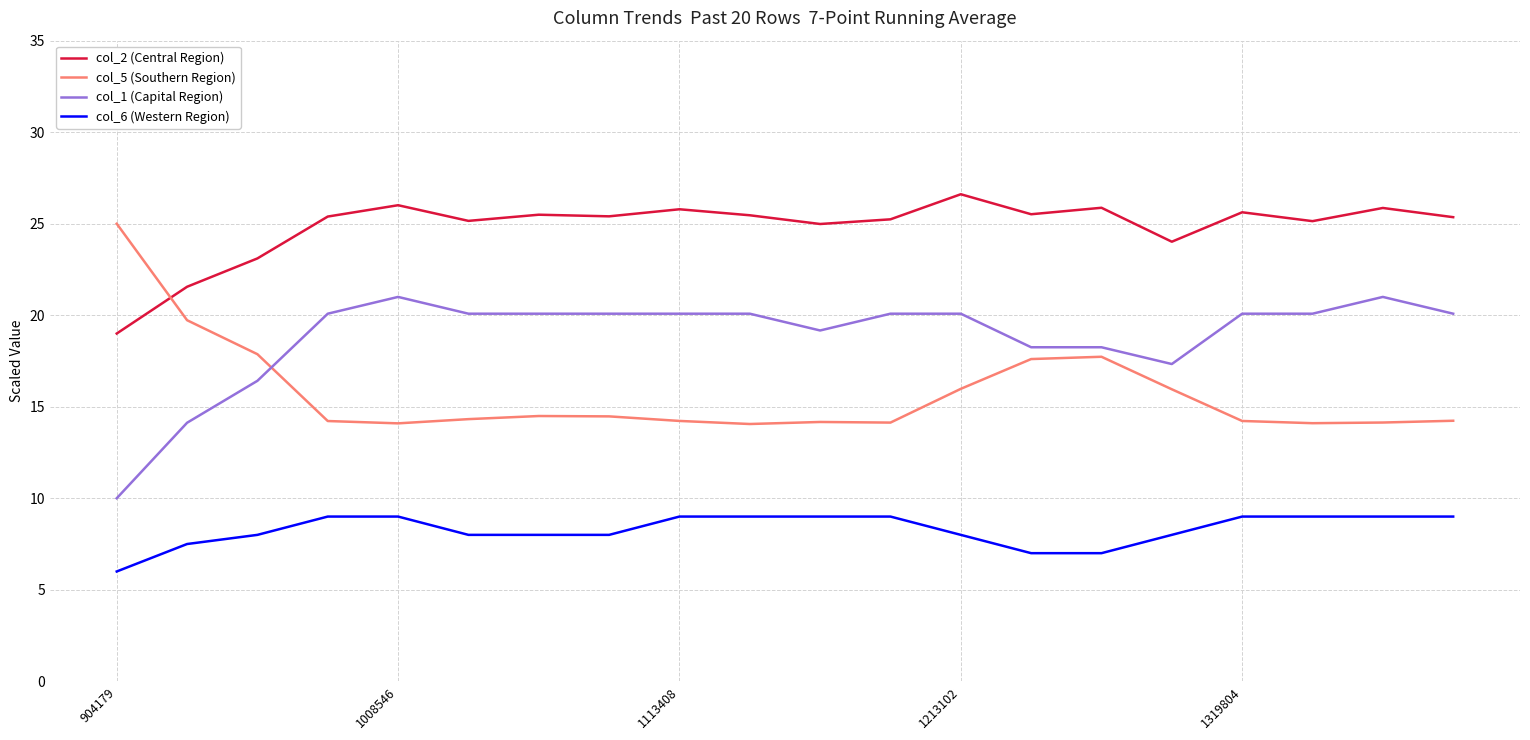

Rank the series by their average value, from highest to lowest.

col_2 (Central Region), col_1 (Capital Region), col_5 (Southern Region), col_6 (Western Region)